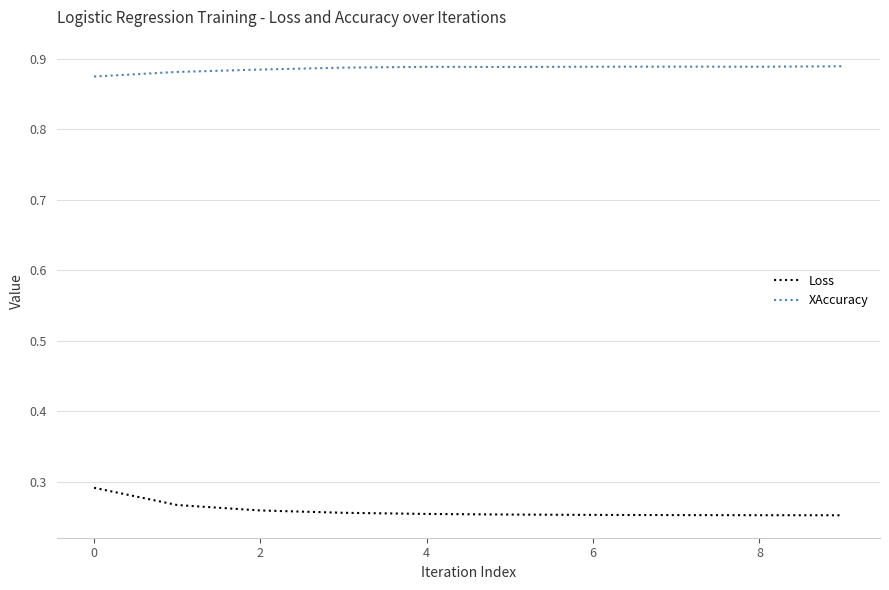

Which series has the largest total across all categories?

XAccuracy